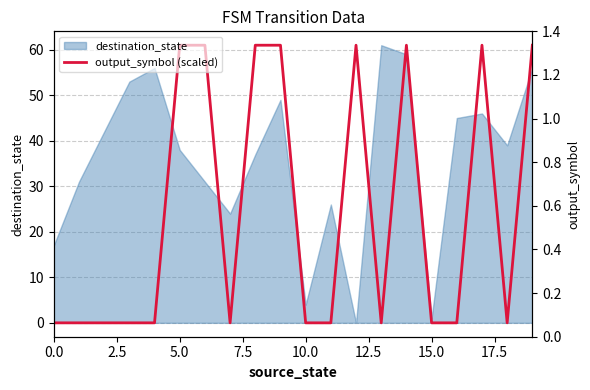

True or false: output_symbol (scaled) and output_symbol intersect in this chart.

False